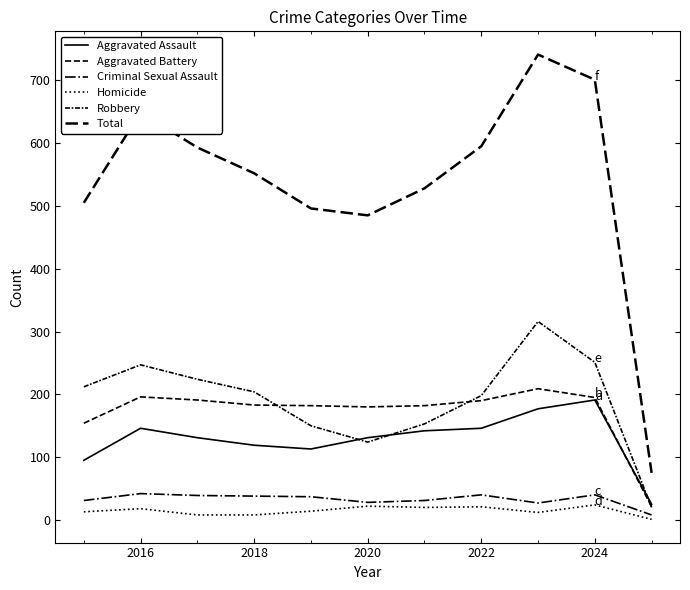

What is the maximum value shown in the chart?

741